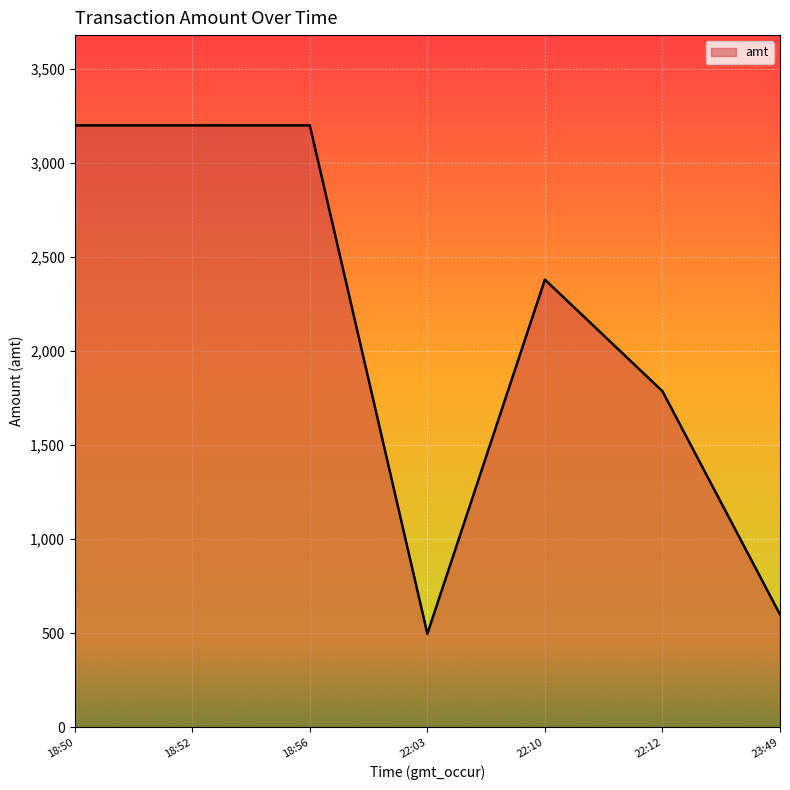

Does the chart have visible grid lines?

Yes